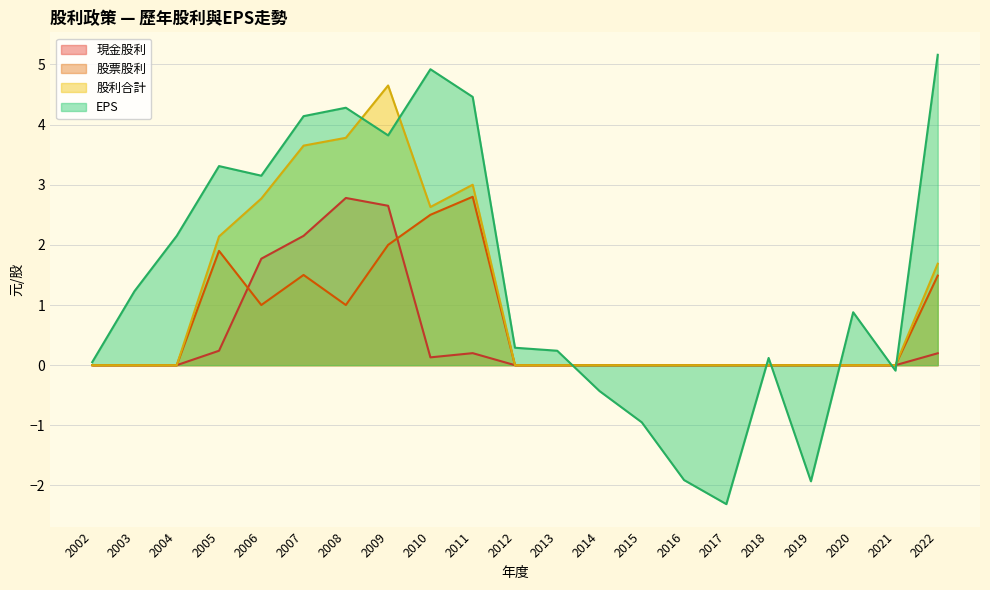

Reading right to left, transcribe all the data shown in this chart.

現金股利: 2002=0.0	2003=0.0	2004=0.0	2005=0.2	2006=1.8	2007=2.1	2008=2.8	2009=2.6	2010=0.1	2011=0.2	2012=0.0	2013=0.0	2014=0.0	2015=0.0	2016=0.0	2017=0.0	2018=0.0	2019=0.0	2020=0.0	2021=0.0	2022=0.2
股票股利: 2002=0.0	2003=0.0	2004=0.0	2005=1.9	2006=1.0	2007=1.5	2008=1.0	2009=2.0	2010=2.5	2011=2.8	2012=0.0	2013=0.0	2014=0.0	2015=0.0	2016=0.0	2017=0.0	2018=0.0	2019=0.0	2020=0.0	2021=0.0	2022=1.5
股利合計: 2002=0.0	2003=0.0	2004=0.0	2005=2.1	2006=2.8	2007=3.6	2008=3.8	2009=4.7	2010=2.6	2011=3.0	2012=0.0	2013=0.0	2014=0.0	2015=0.0	2016=0.0	2017=0.0	2018=0.0	2019=0.0	2020=0.0	2021=0.0	2022=1.7
EPS: 2002=0.1	2003=1.2	2004=2.1	2005=3.3	2006=3.1	2007=4.1	2008=4.3	2009=3.8	2010=4.9	2011=4.5	2012=0.3	2013=0.2	2014=-0.4	2015=-0.9	2016=-1.9	2017=-2.3	2018=0.1	2019=-1.9	2020=0.9	2021=-0.1	2022=5.2